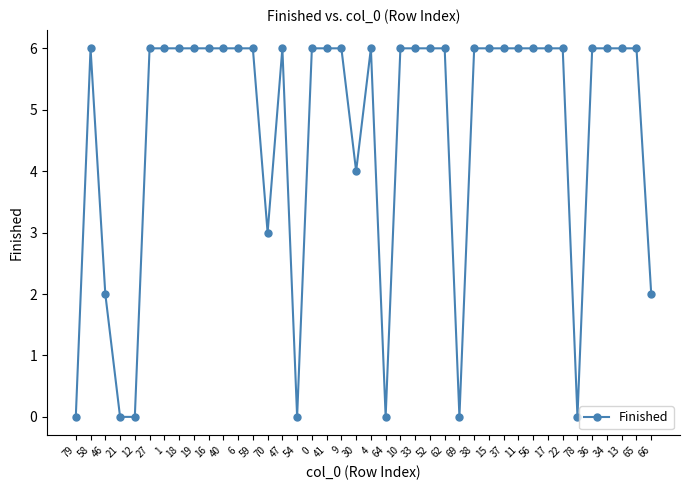

True or false: the data shows 0 at 79.

True